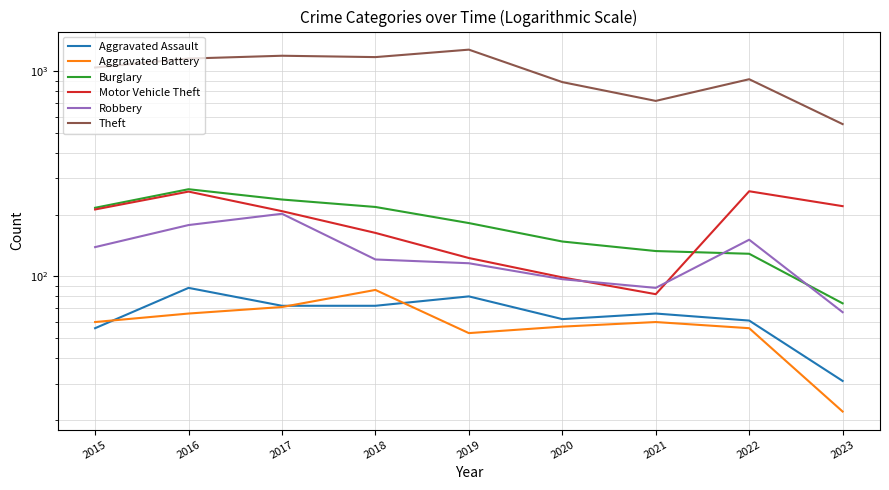

What is the smallest value displayed?

22